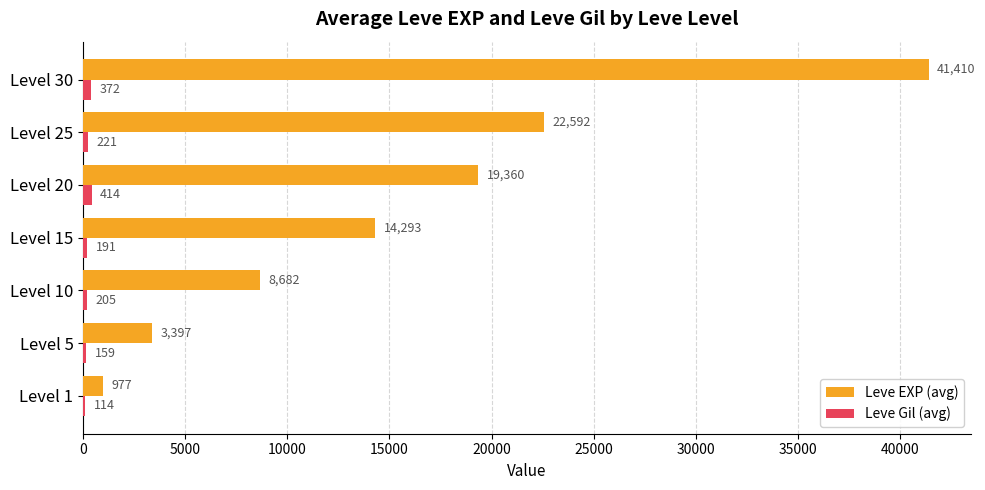

Is it true that Leve EXP (avg) equals 14293.3 at Level 15?

True